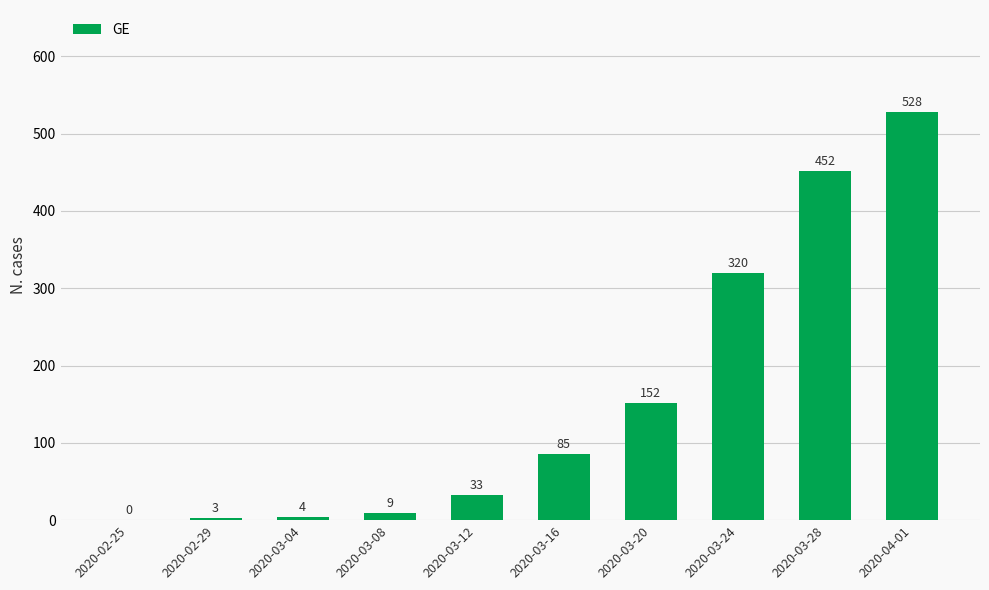

Where is the data nearest to the value 264?

2020-03-24